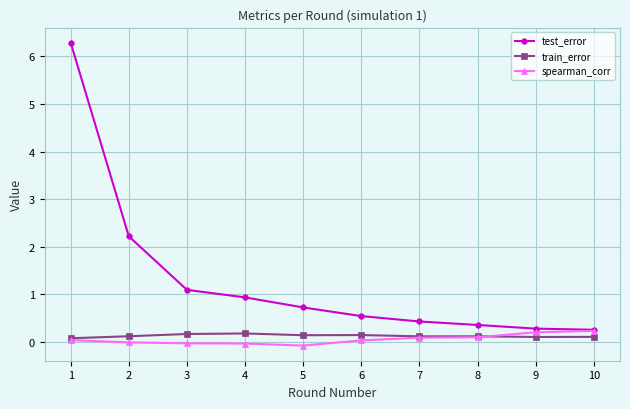

True or false: train_error has more than 1 points higher than both neighbors.

True